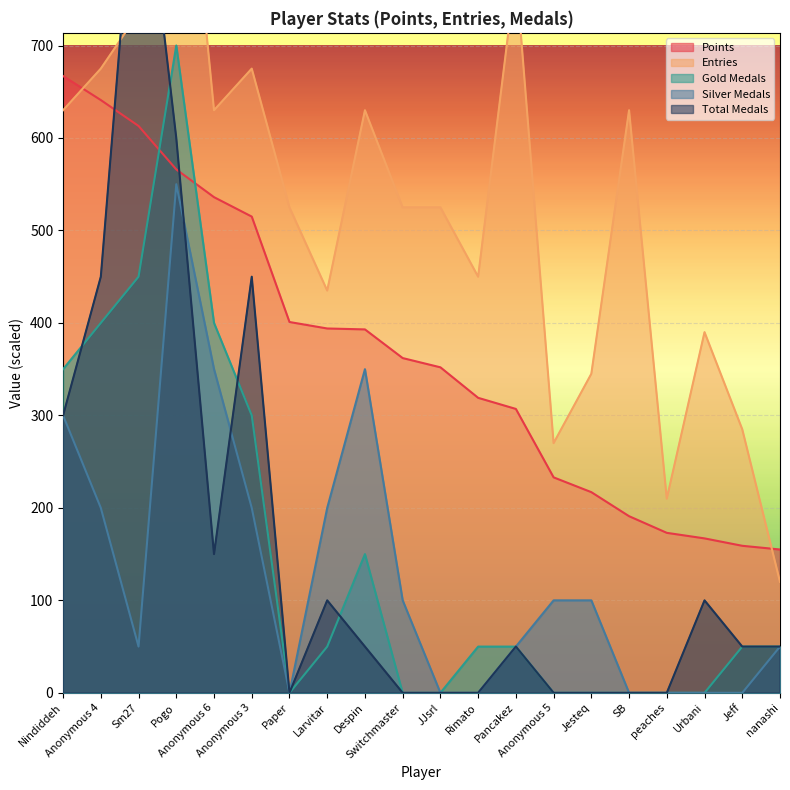

Which series ends up on top after the final intersection of Entries and Points?

Points